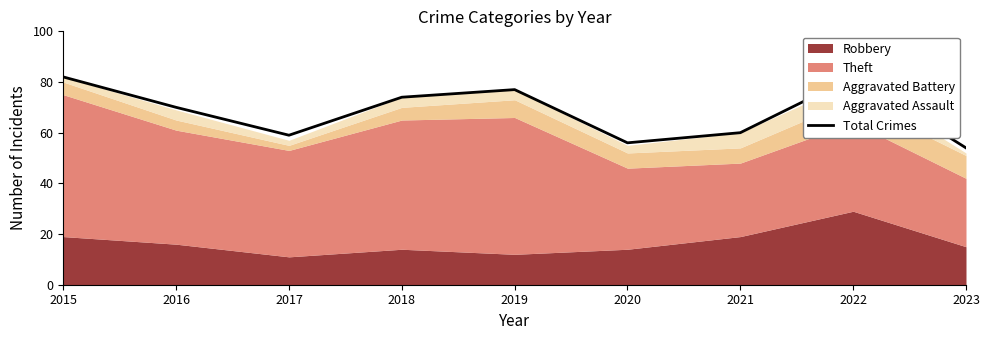

What is the greatest value displayed?

82